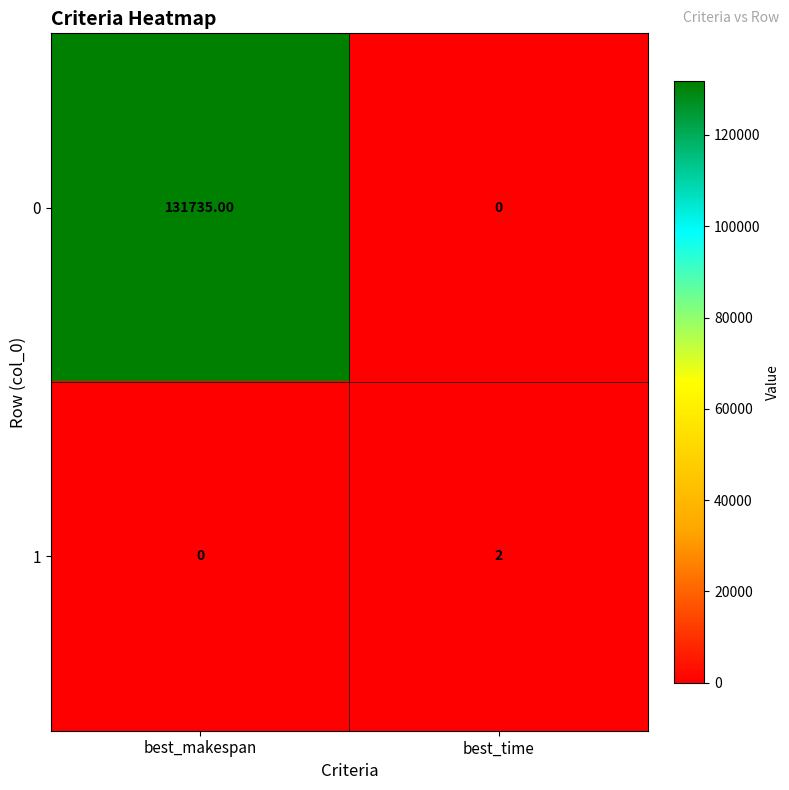

What is the difference between the 0 values at best_makespan and best_time?

131735